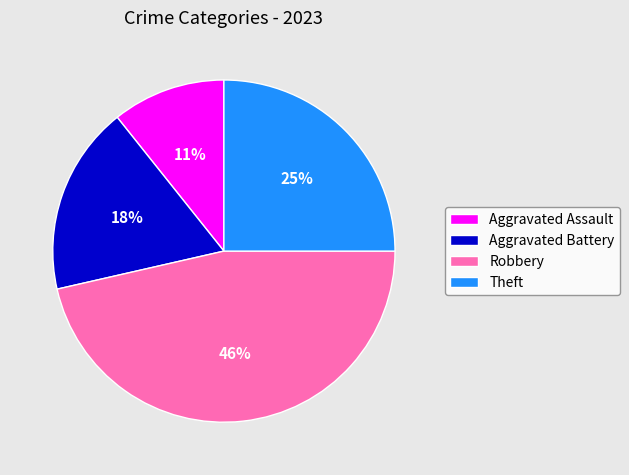

Rank the categories by value from lowest to highest.

Aggravated Assault, Aggravated Battery, Theft, Robbery